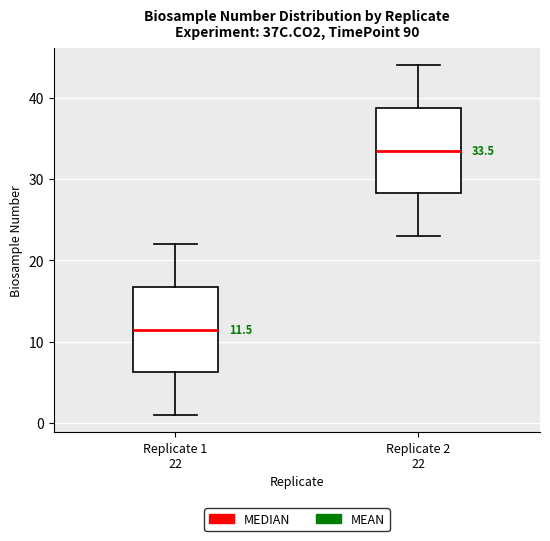

Which box has the lowest median line?

Replicate 1 22